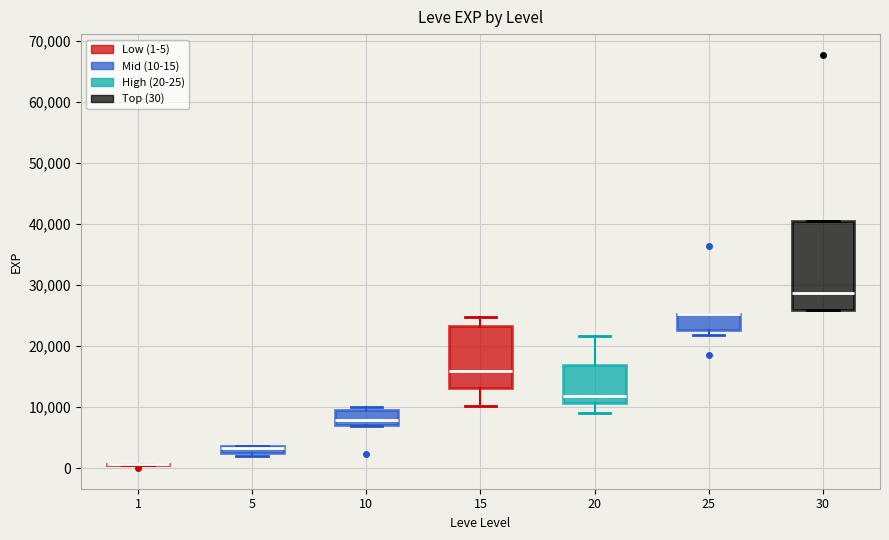

Where is the lower edge of the box at x = 30 on the y-axis? The values are not printed on the chart, so give them approximately, as read against the axis.

26000